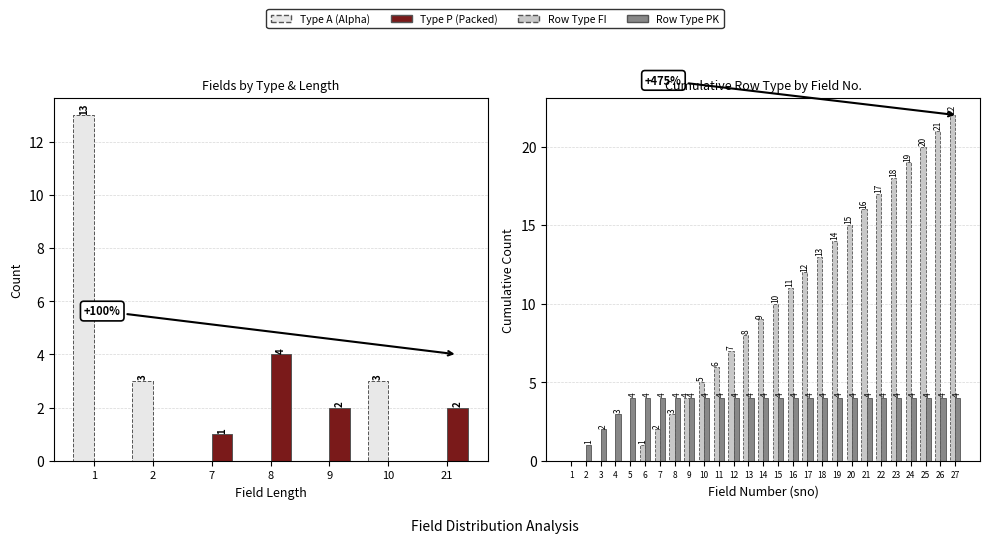

What is the difference between the values at 13 and 3?

8